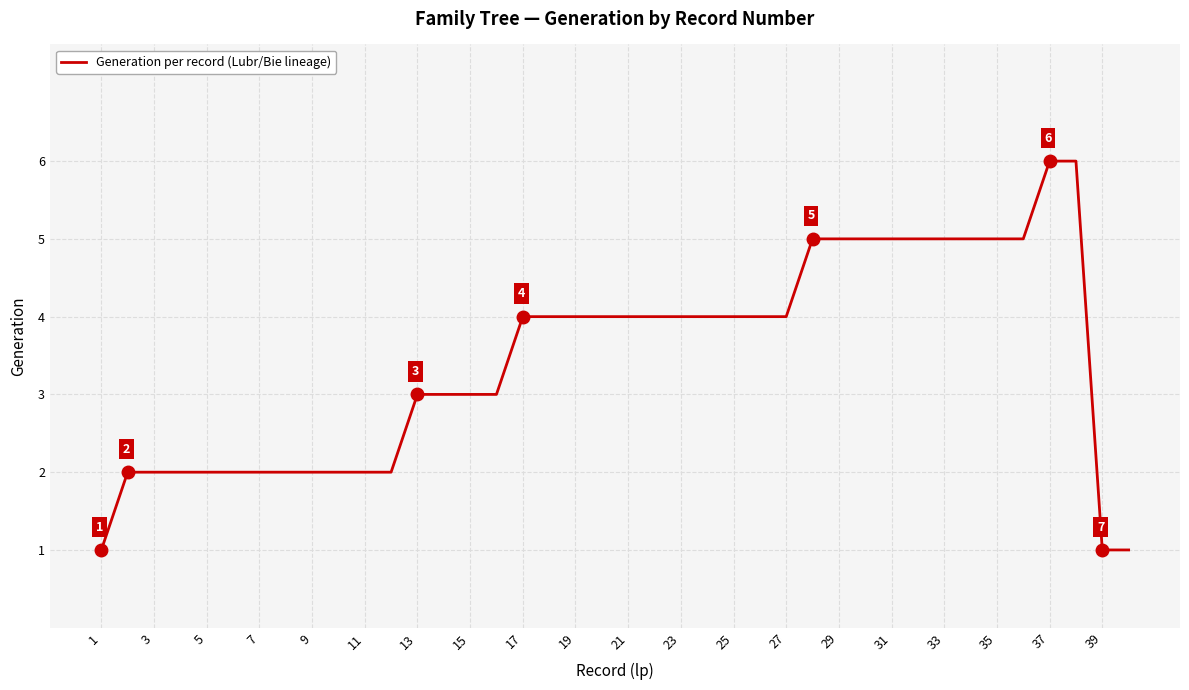

What is the difference between the maximum and minimum values?

5